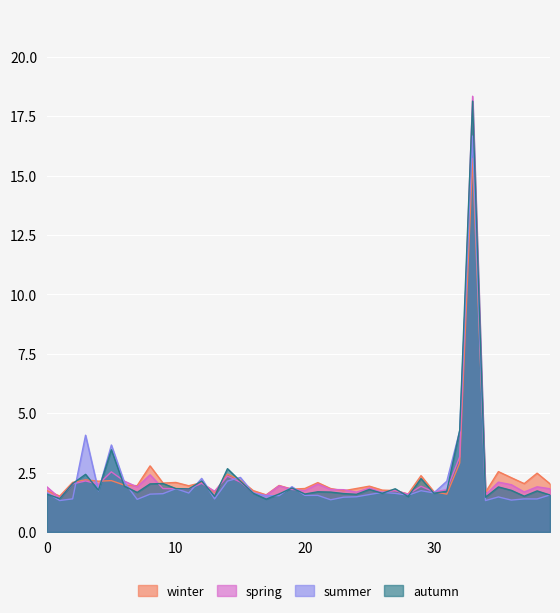

True or false: autumn and winter cross at least once.

True